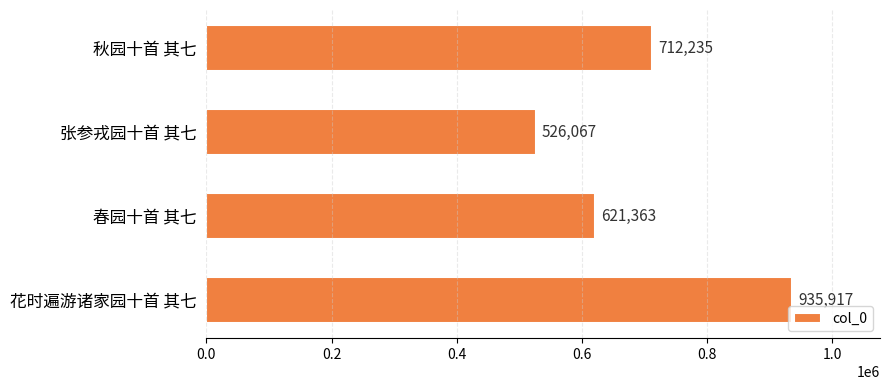

What value does the data have at 花时遍游诸家园十首 其七?

935917